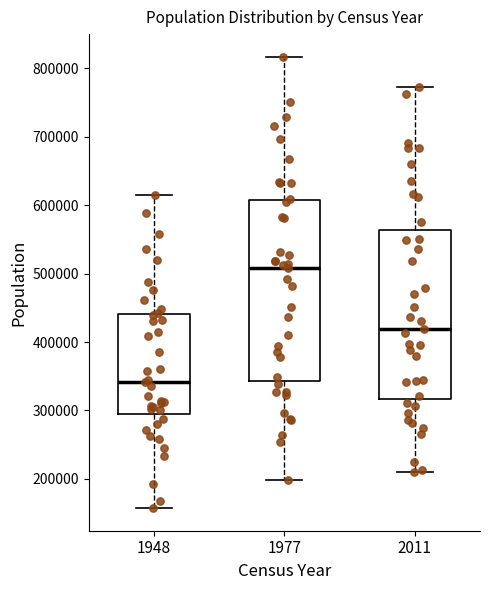

Which box's median line is the highest?

1977